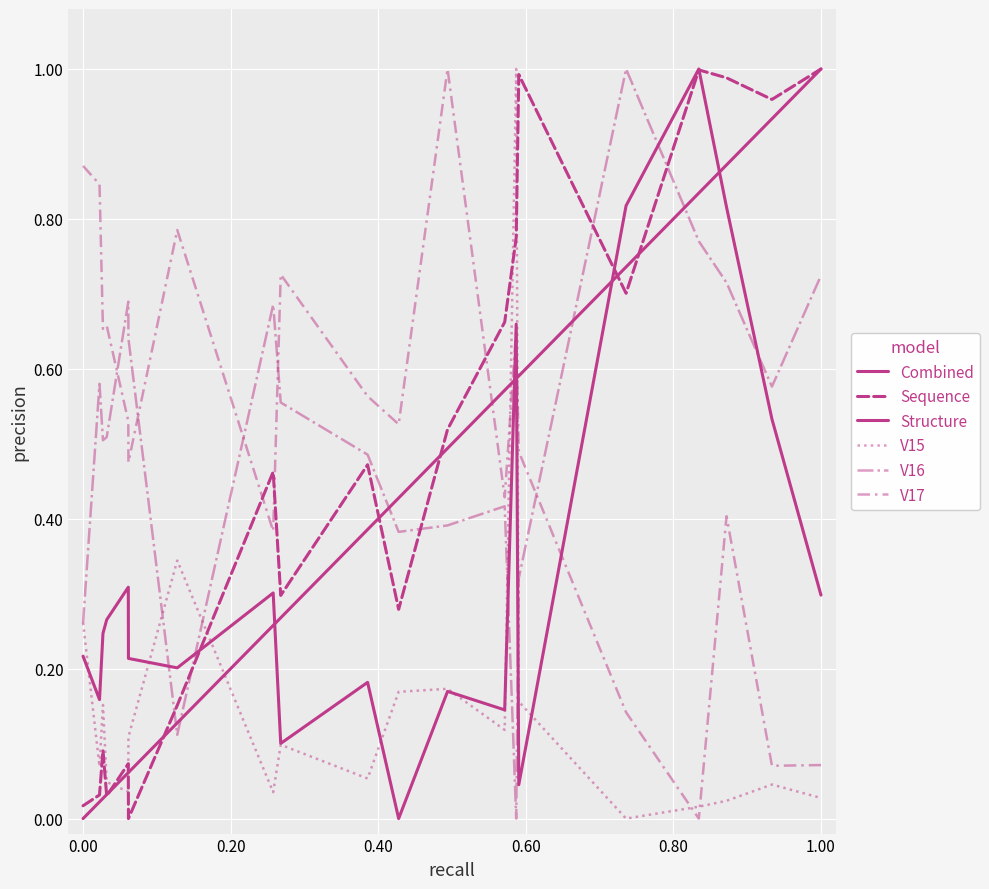

Does the chart display data point markers on the line(s)?

No